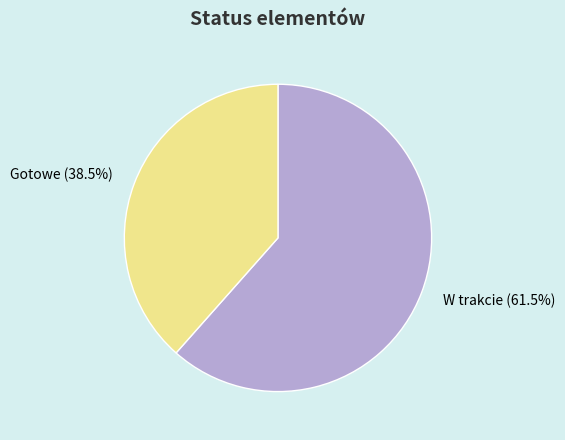

To the nearest percent, what is the average slice percentage?

50%